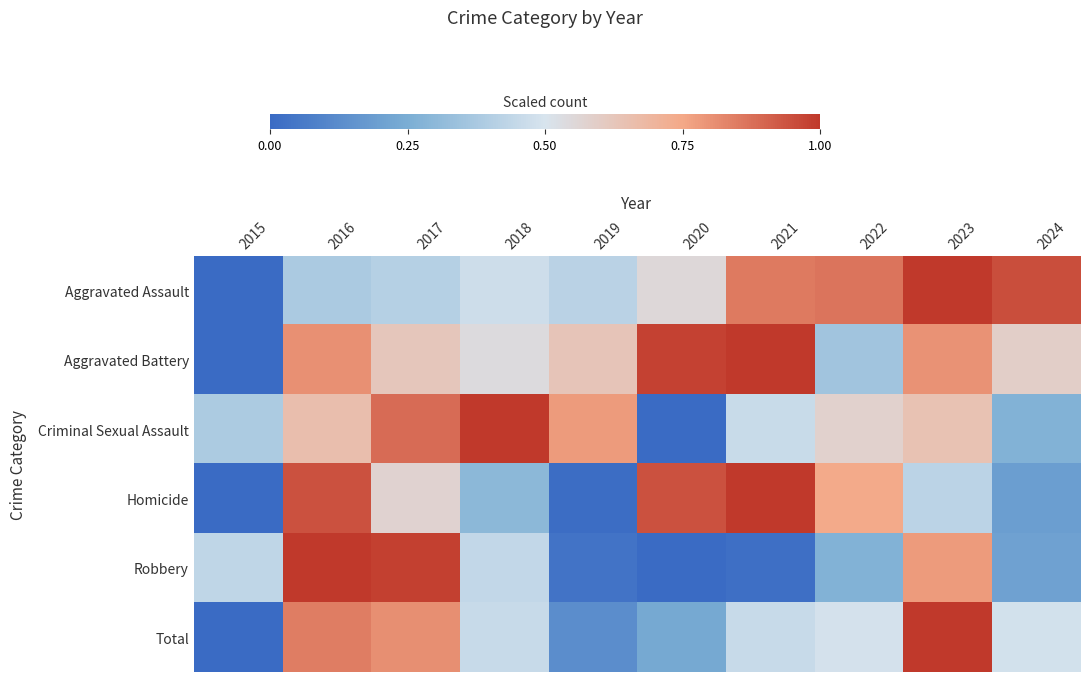

At which category does the chart reach its minimum across all series?

2015